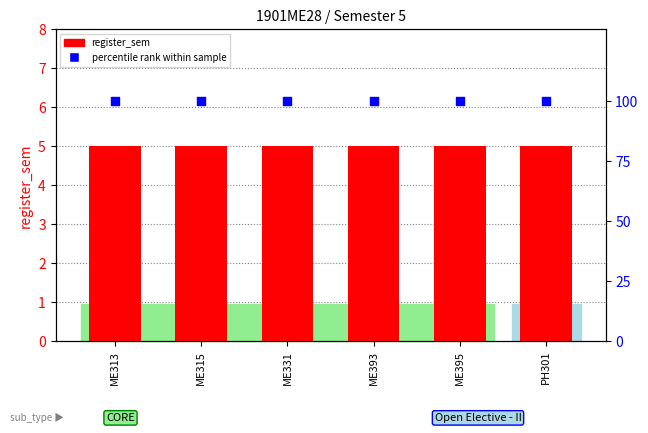

Is the value of percentile rank within sample at ME393 greater than the value of register_sem at PH301?

Yes